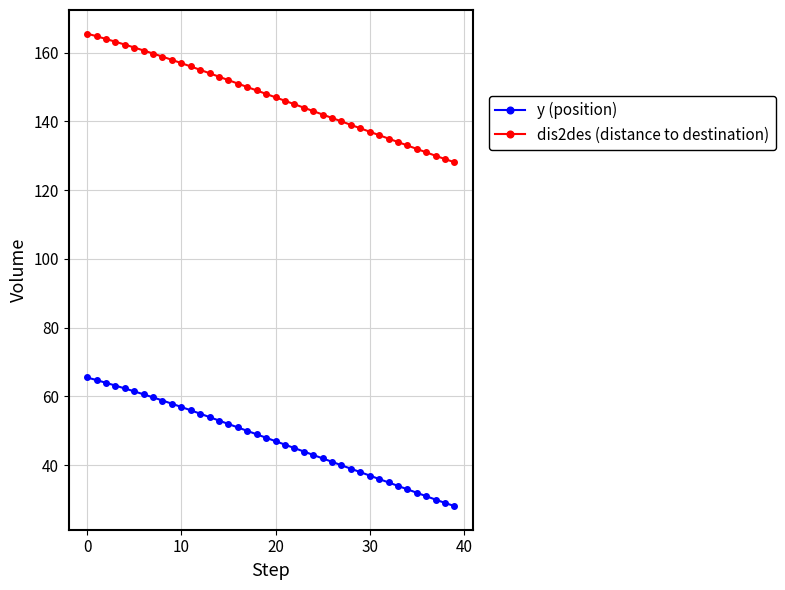

What is the value of the y (position) point at the 32nd from the left?

36.0